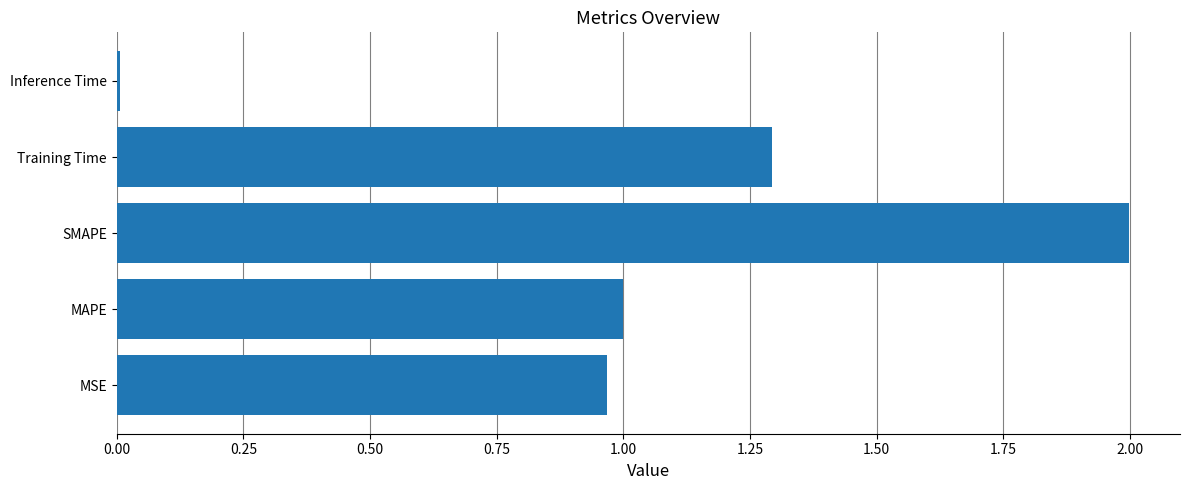

Is it true that the value at Training Time is 0.7?

False